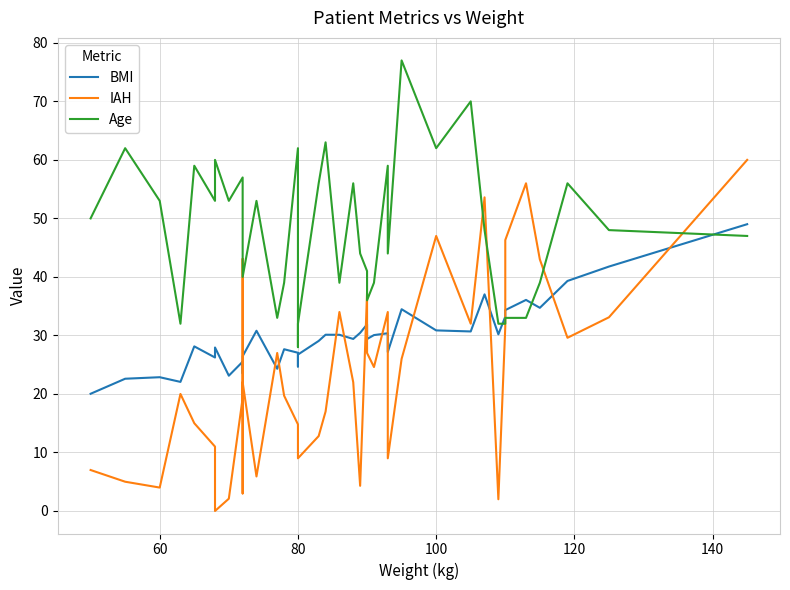

What is the difference between the maximum and minimum values in the IAH series?

60.0